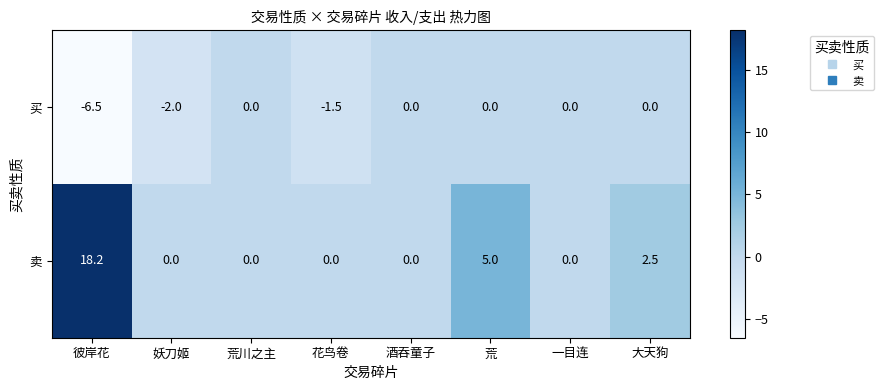

What is the average value of the 卖 series?

3.2